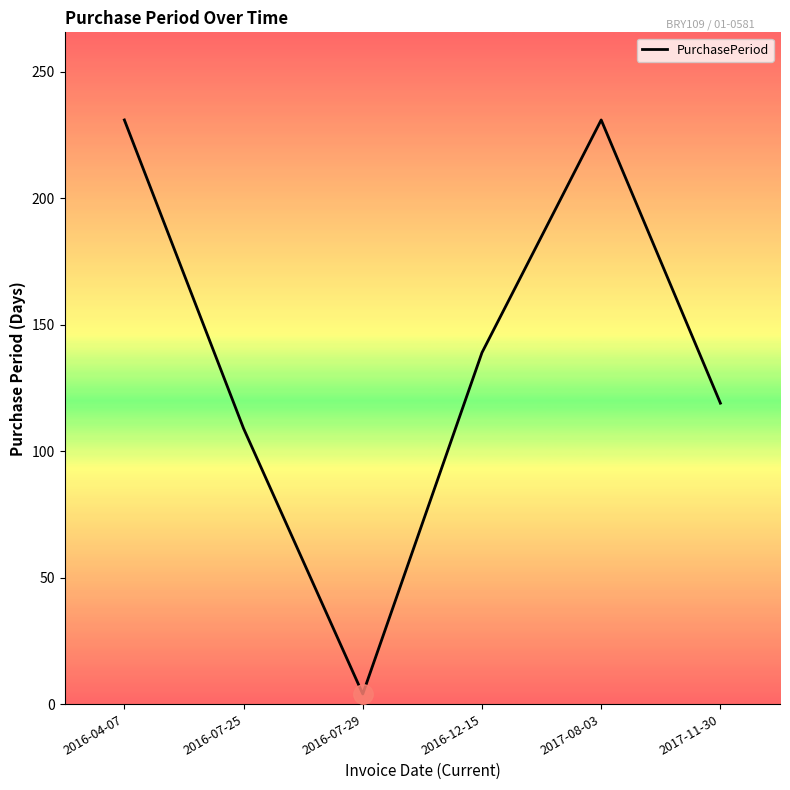

Reading right to left, transcribe all the data shown in this chart.

2017-11-30=119	2017-08-03=231	2016-12-15=139	2016-07-29=4	2016-07-25=109	2016-04-07=231